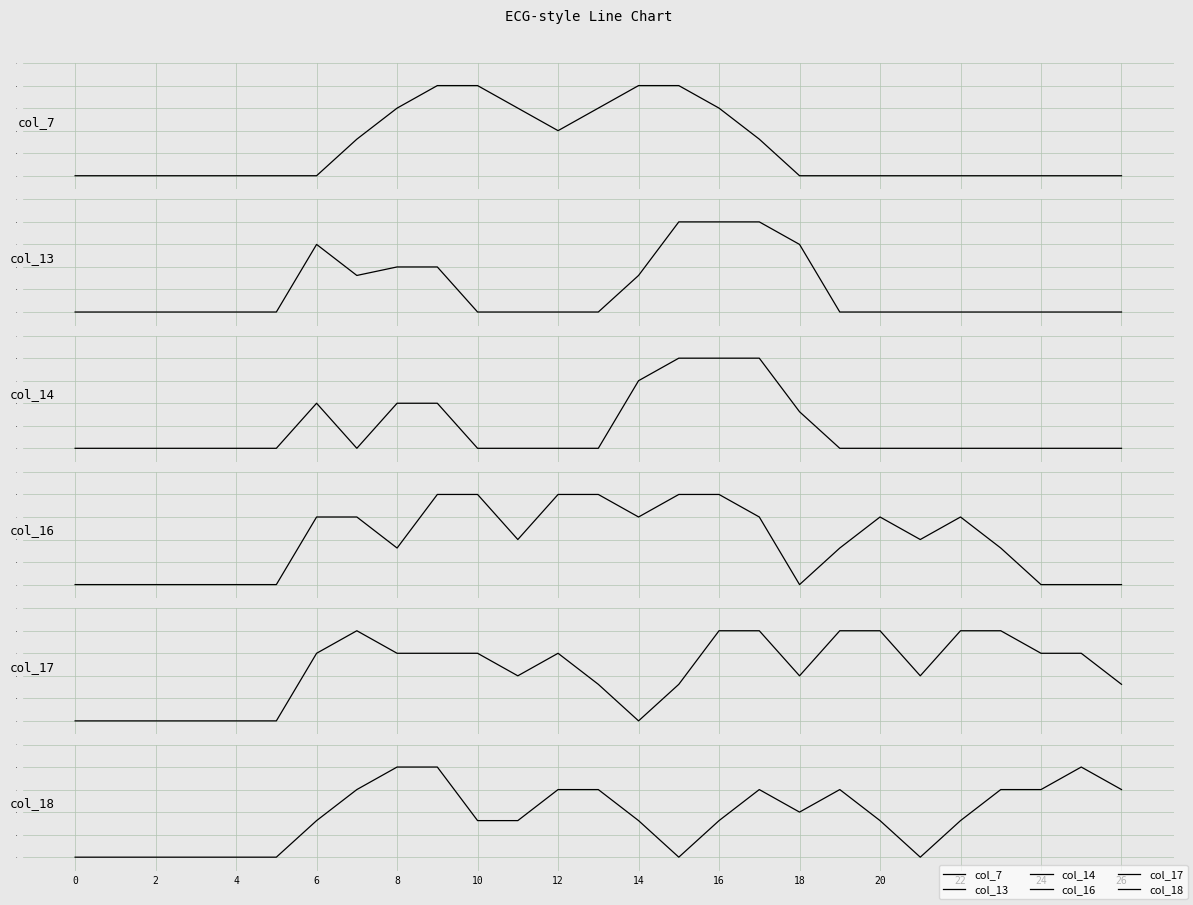

At how many categories does at least one series exceed 1?

20